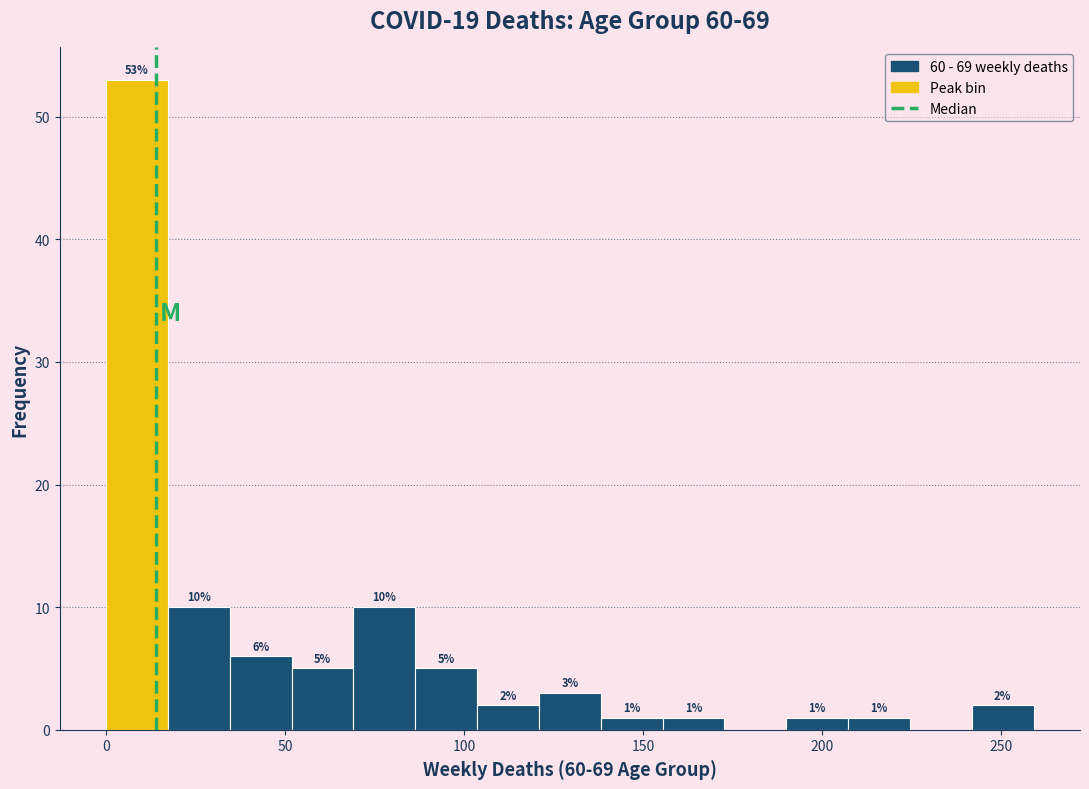

Around what value on the x-axis is the tallest bar? Give the approximate position of its centre, as read against the axis.

10